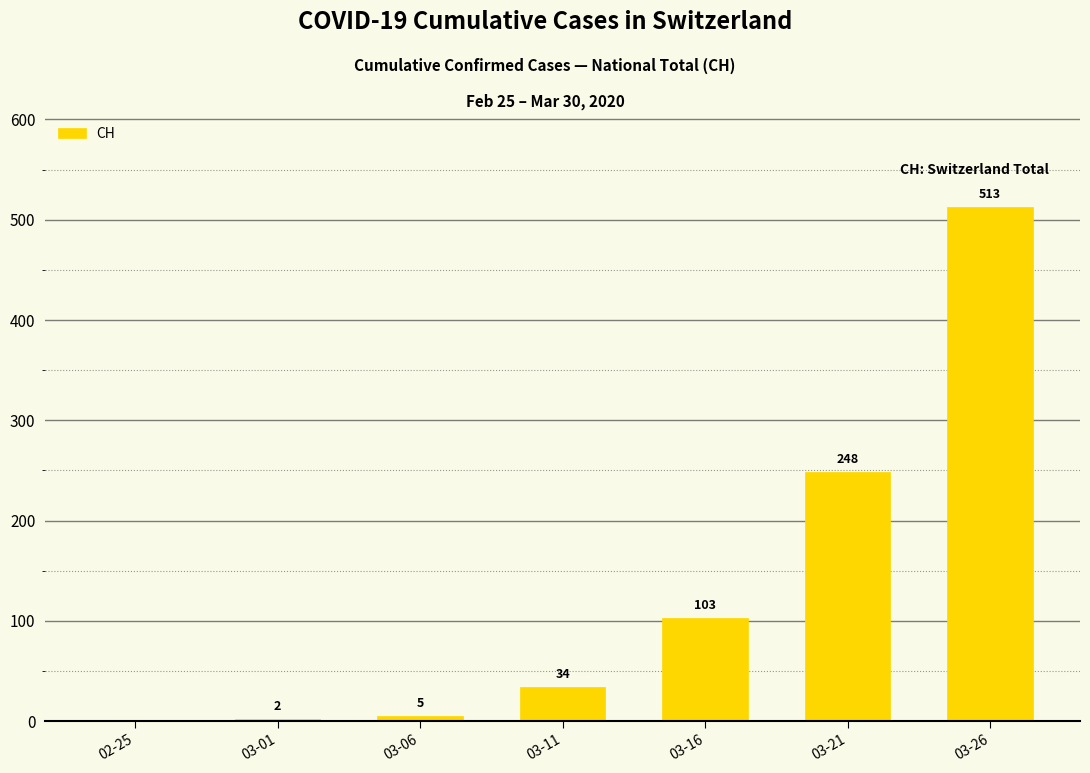

Between 02-25 and 03-26, which is larger?

03-26